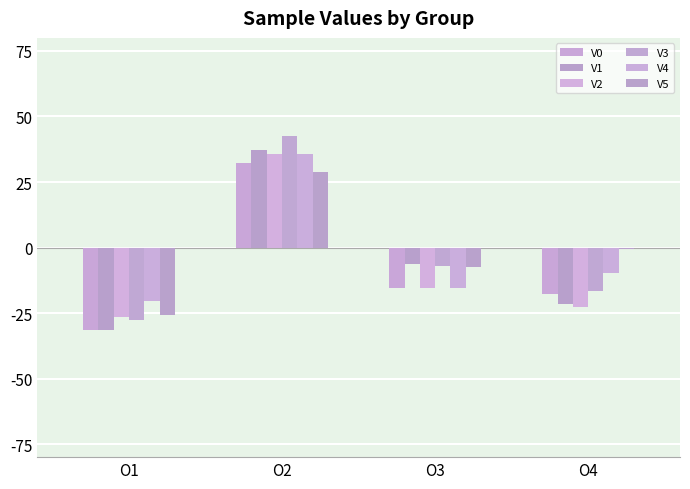

Reading left to right, transcribe all the data shown in this chart.

V0: O1=-31.5	O2=32.2	O3=-15.5	O4=-17.6
V1: O1=-31.3	O2=37.2	O3=-6.3	O4=-21.7
V2: O1=-26.6	O2=35.8	O3=-15.5	O4=-22.7
V3: O1=-27.7	O2=42.6	O3=-6.9	O4=-16.5
V4: O1=-20.6	O2=35.8	O3=-15.4	O4=-9.6
V5: O1=-25.8	O2=28.9	O3=-7.3	O4=-0.7